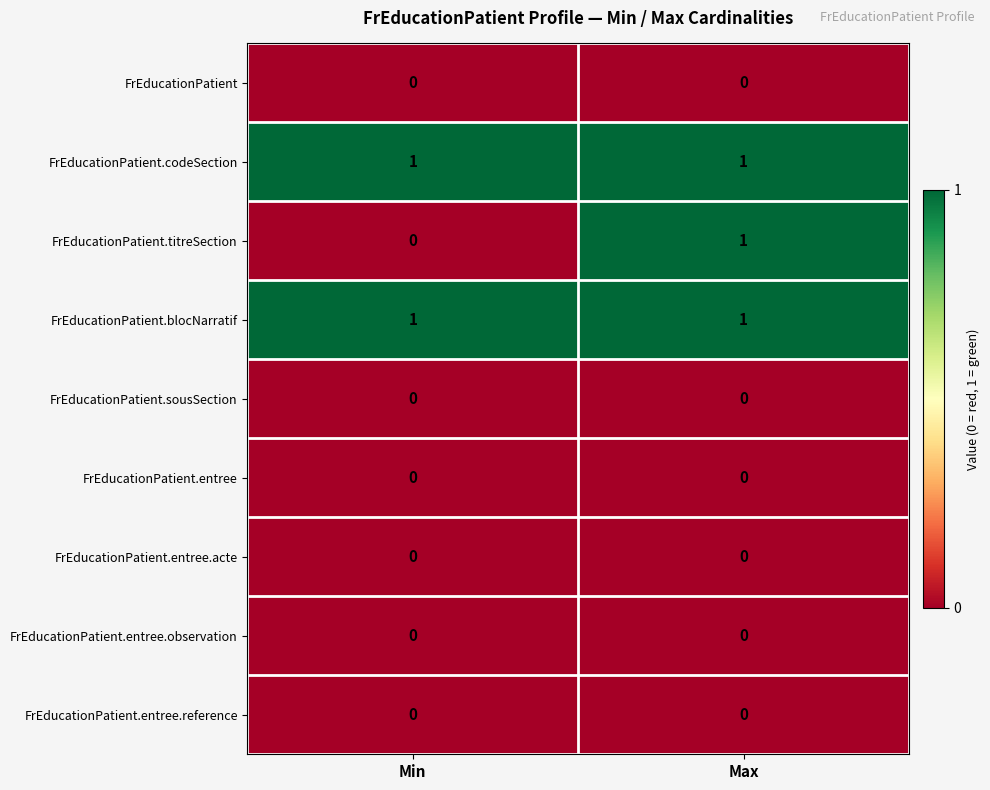

Reading left to right, extract all data points from this chart.

FrEducationPatient: Min=0	Max=0
FrEducationPatient.codeSection: Min=1	Max=1
FrEducationPatient.titreSection: Min=0	Max=1
FrEducationPatient.blocNarratif: Min=1	Max=1
FrEducationPatient.sousSection: Min=0	Max=0
FrEducationPatient.entree: Min=0	Max=0
FrEducationPatient.entree.acte: Min=0	Max=0
FrEducationPatient.entree.observation: Min=0	Max=0
FrEducationPatient.entree.reference: Min=0	Max=0